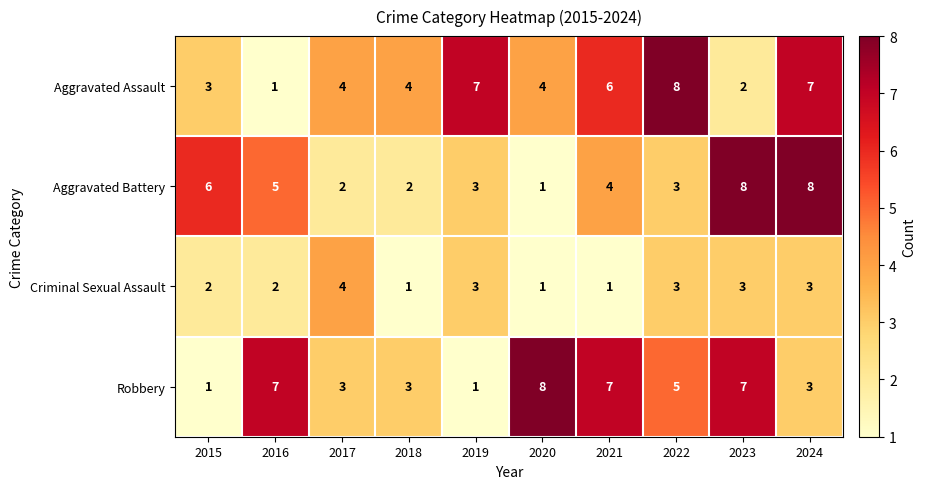

What is the total value across all series at 2021?

18